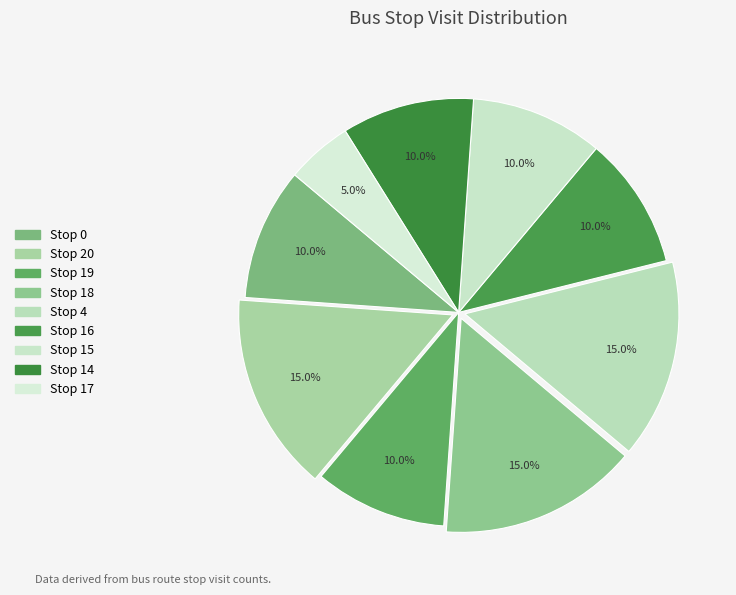

To the nearest percent, what is the difference between the Stop 16 and Stop 4 slice percentages?

5%